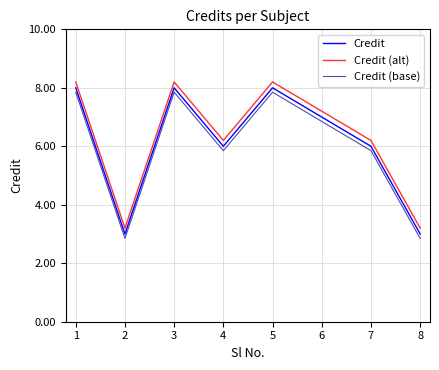

True or false: Credit (alt) has a value of 8.2 at 3.

True